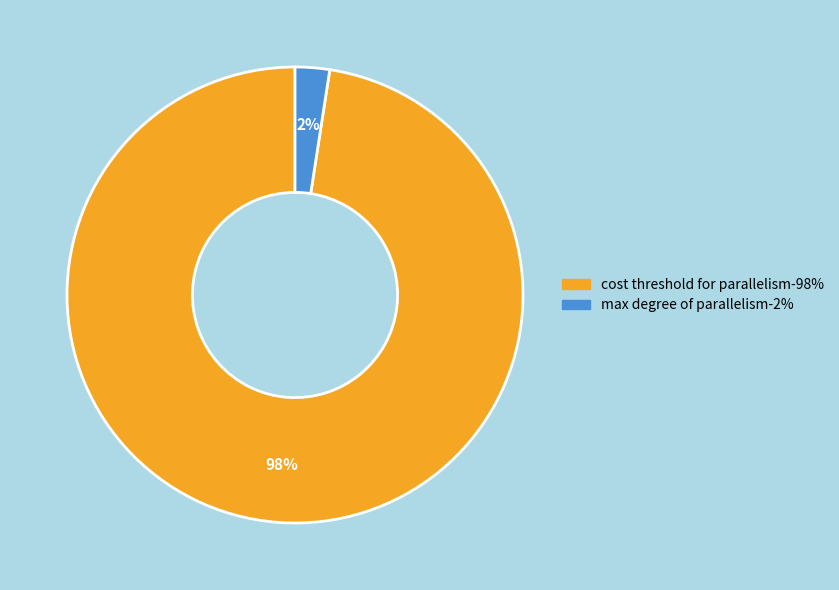

How many slices are in this pie chart?

2